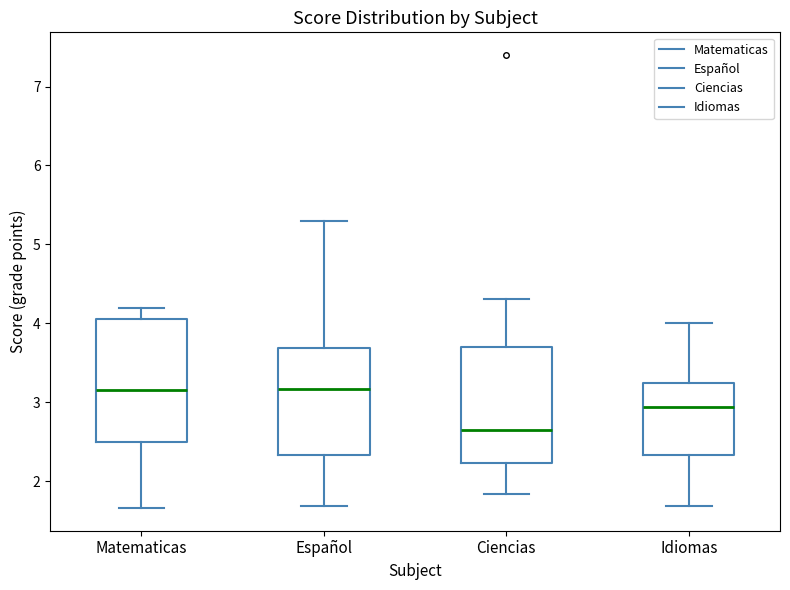

Reading left to right, read every box against the y-axis: the position of its median line, the range the box covers, and the ends of its whiskers. The values are not printed on the chart, so give them approximately, as read against the axis.

Matematicas: median 3.2, box 2.5 to 4.1, whiskers 1.7 to 4.2
Español: median 3.2, box 2.3 to 3.7, whiskers 1.7 to 5.3
Ciencias: median 2.6, box 2.2 to 3.7, whiskers 1.8 to 4.3
Idiomas: median 2.9, box 2.3 to 3.3, whiskers 1.7 to 4.0